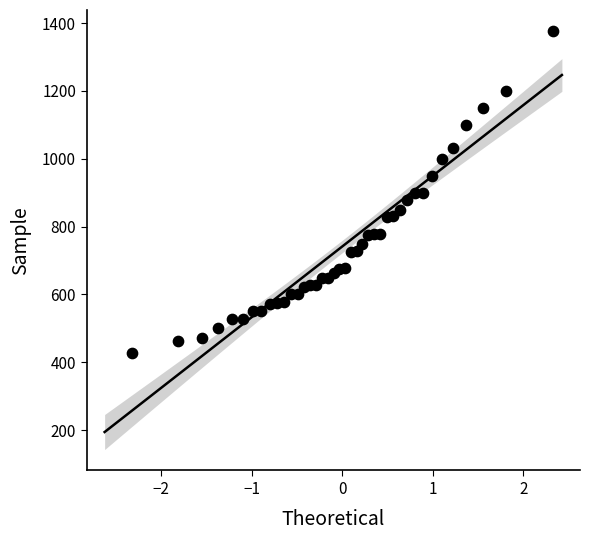

What is the range of Y values (max minus min)?

948